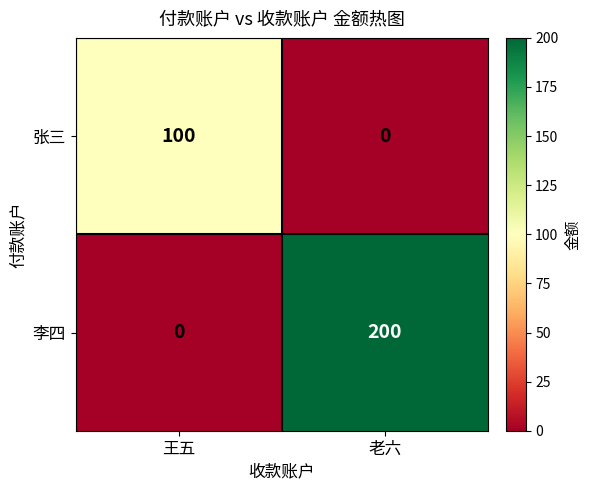

The value of 张三 at 老六 is 64. True or false?

False